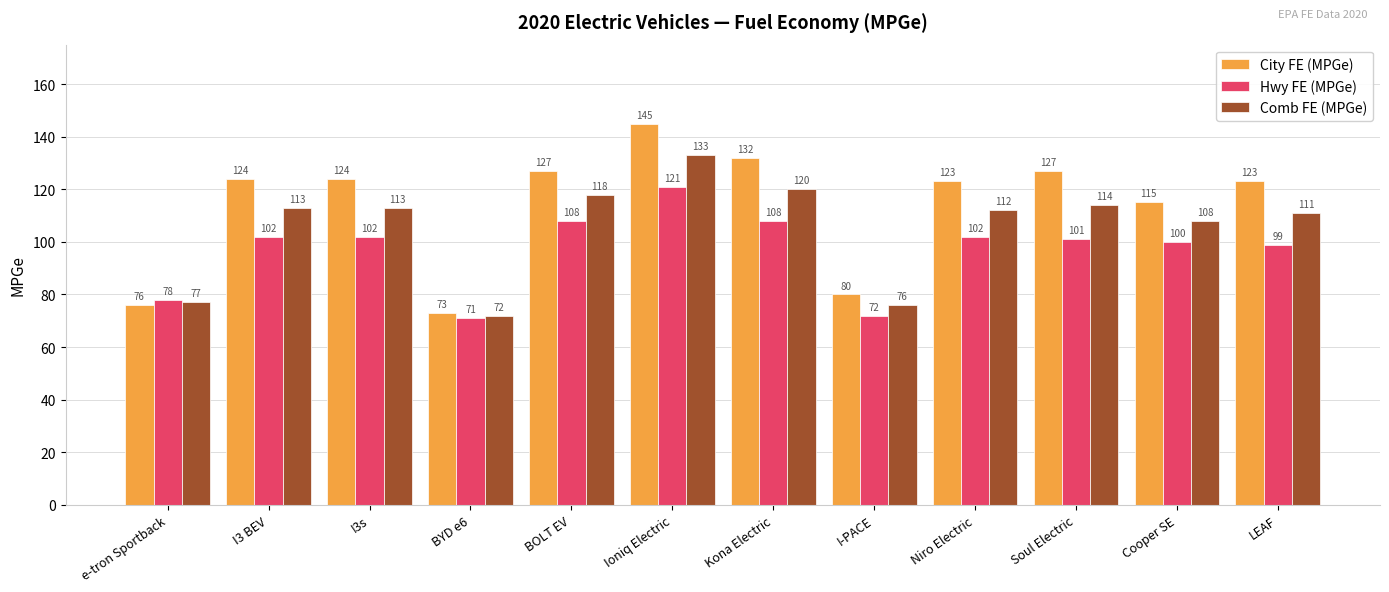

Reading left to right, list all the values displayed in this chart.

City FE (MPGe): 76	124	124	73	127	145	132	80	123	127	115	123
Hwy FE (MPGe): 78	102	102	71	108	121	108	72	102	101	100	99
Comb FE (MPGe): 77	113	113	72	118	133	120	76	112	114	108	111